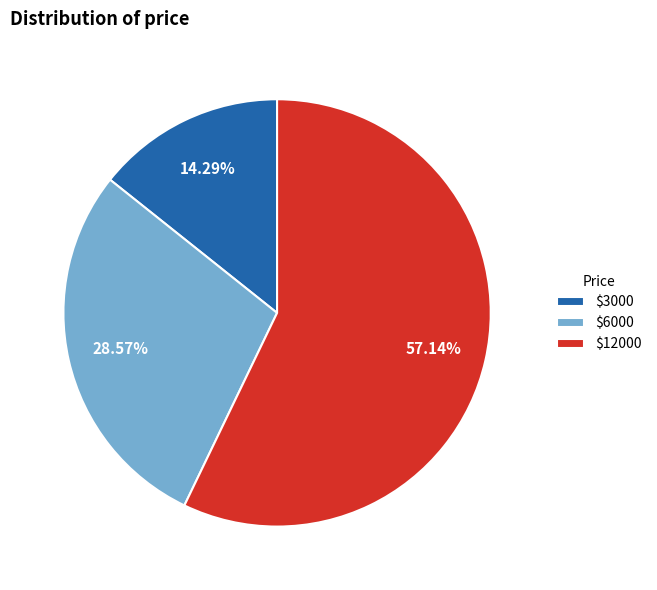

Is there any slice that represents more than half of the pie?

Yes